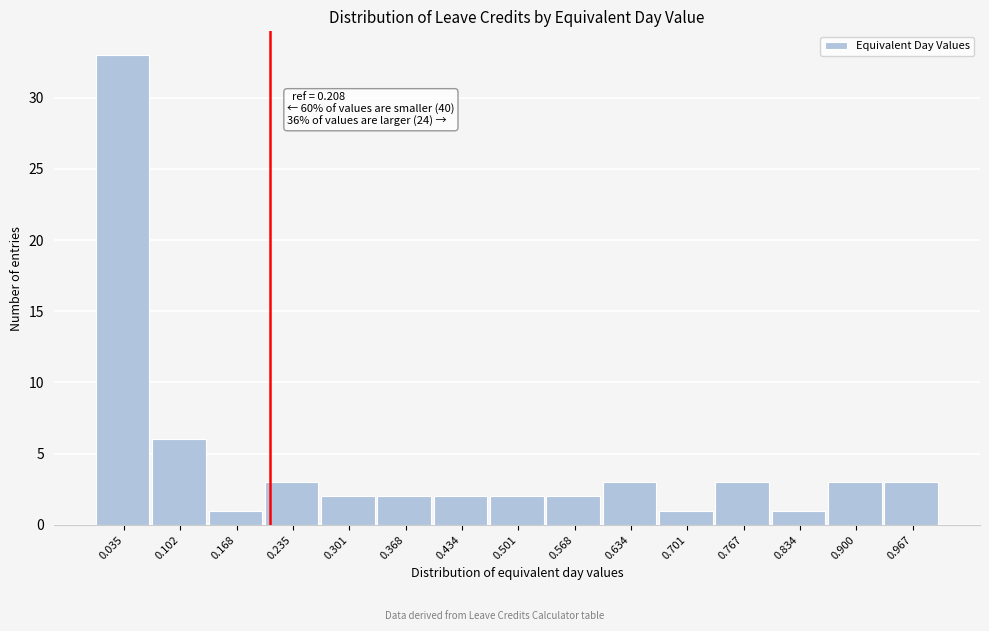

Which range on the x-axis has the tallest bar?

0.00 to 0.07